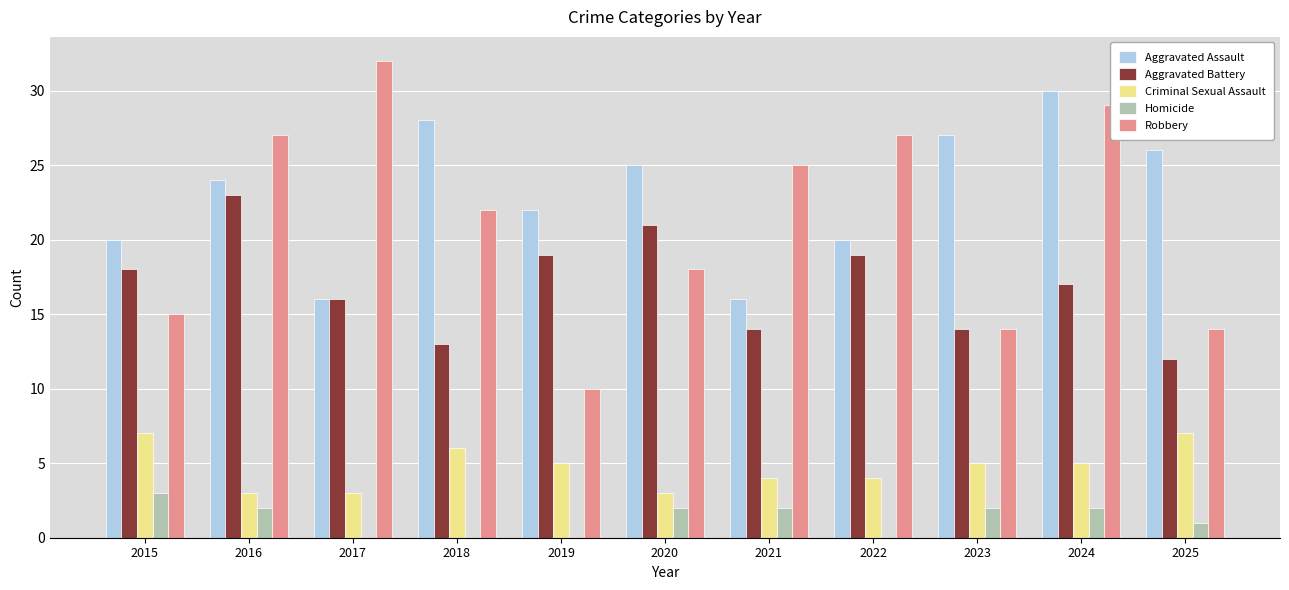

Read the Aggravated Assault value at 2025.

26